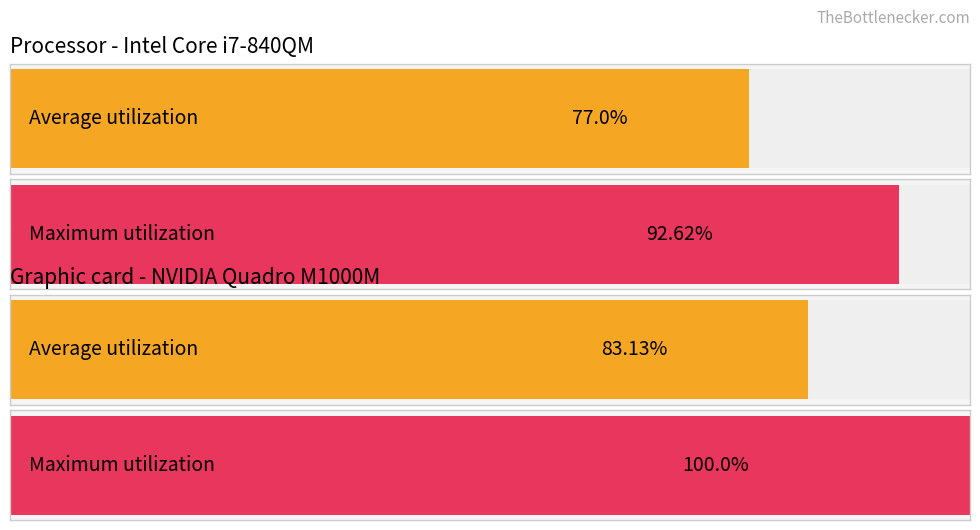

Is it true that Maximum utilization equals 8 at state_17?

False